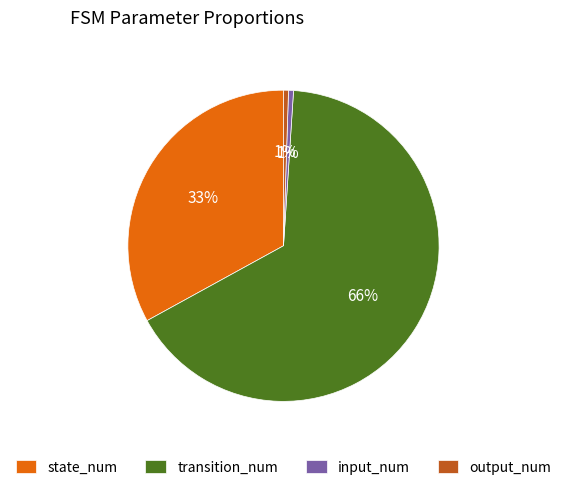

Which category has the biggest portion of the pie?

transition_num